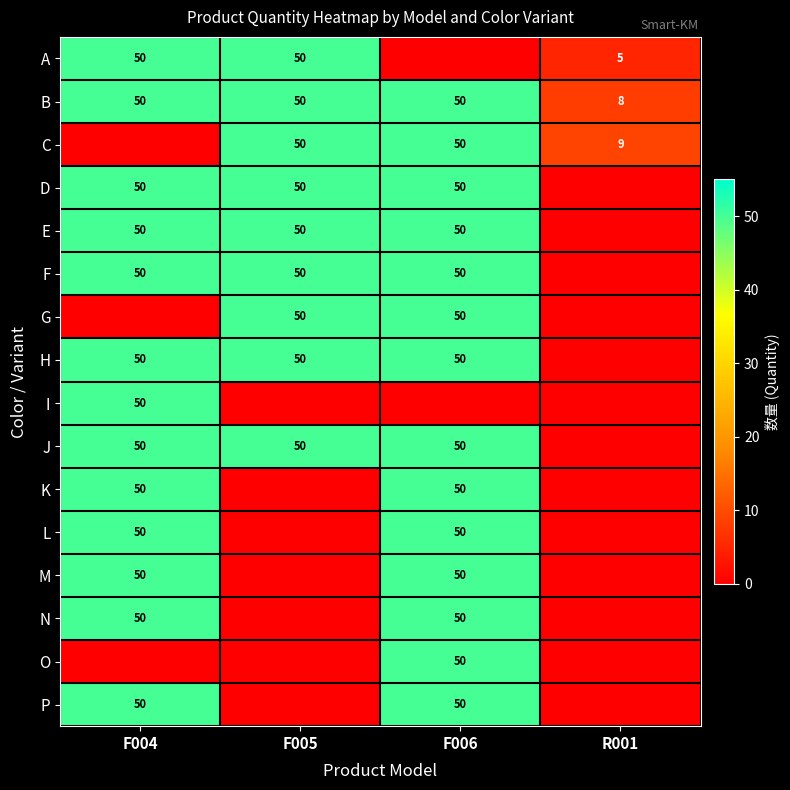

What is the sum of all B values?

158